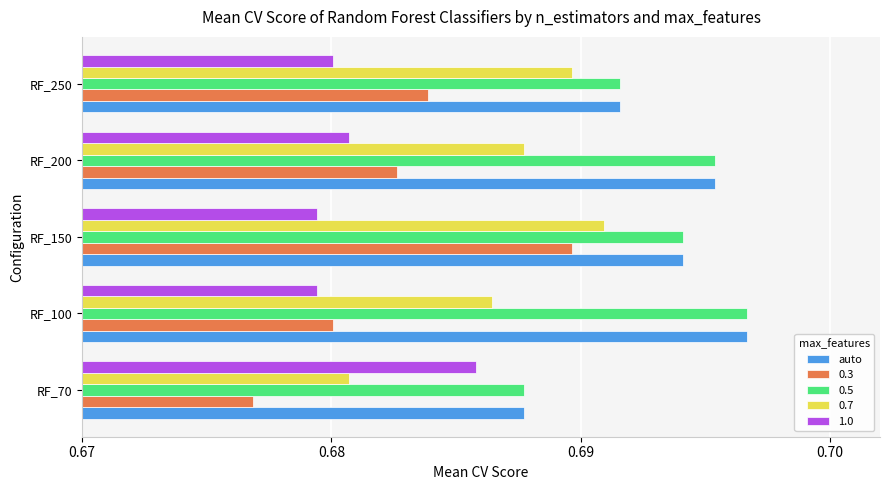

Which category has the lowest value across all series?

RF_70